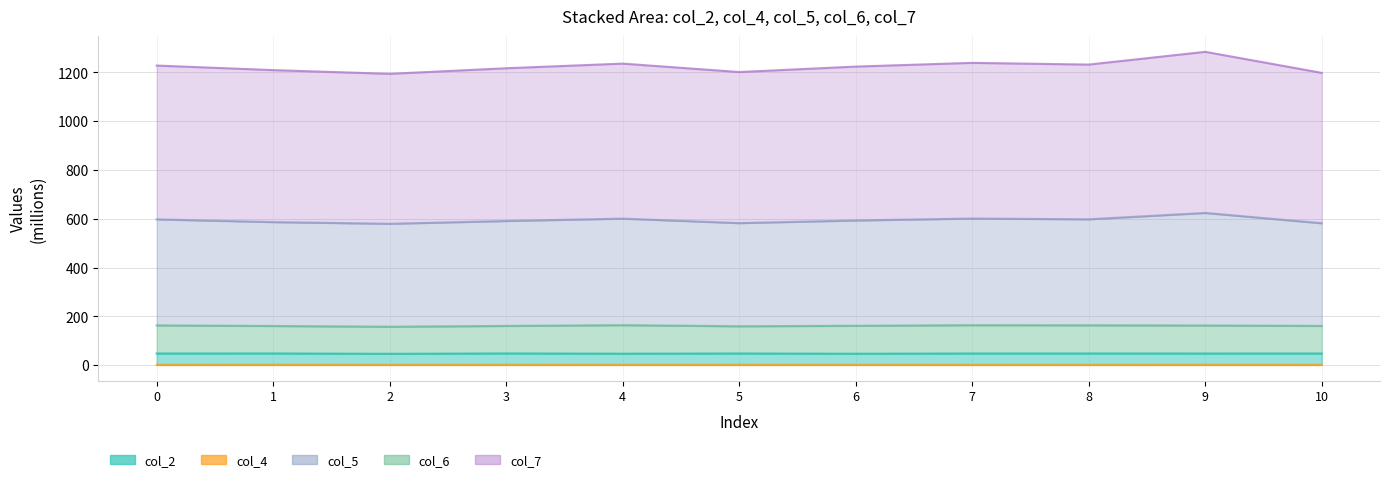

True or false: col_4 has more than 1 points higher than both neighbors.

True